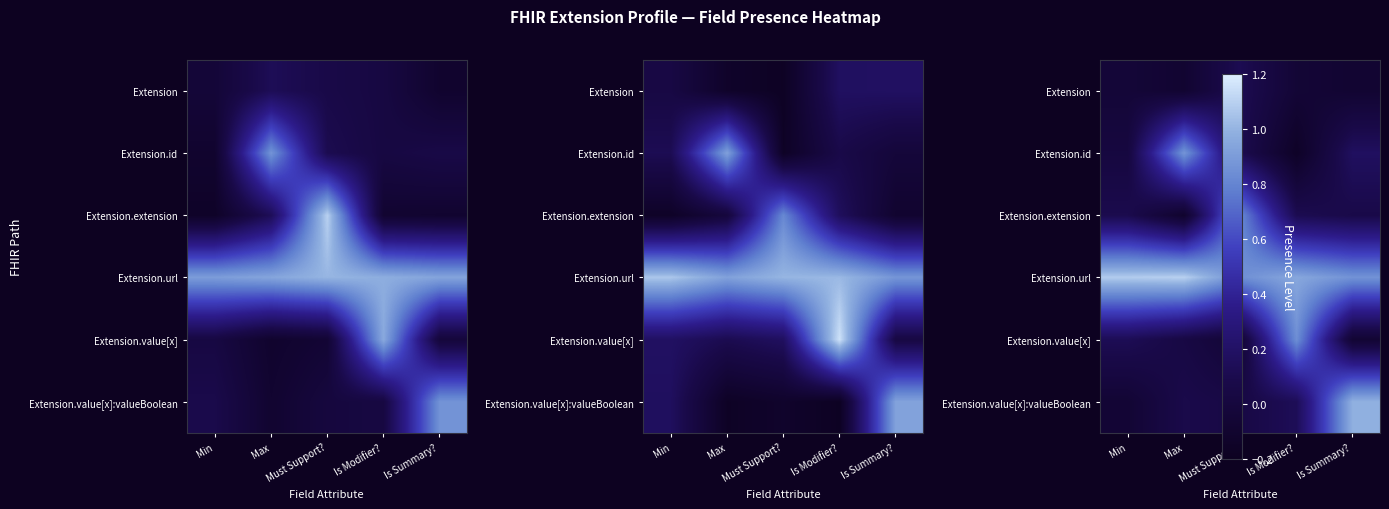

Is it true that Extension.url equals 1.1 at Min?

True